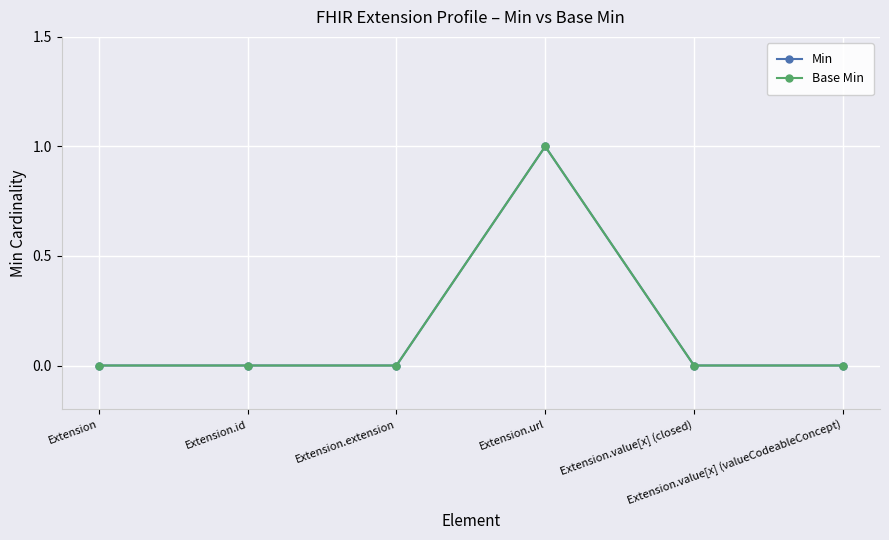

Is this an area chart (filled region under the line)?

No